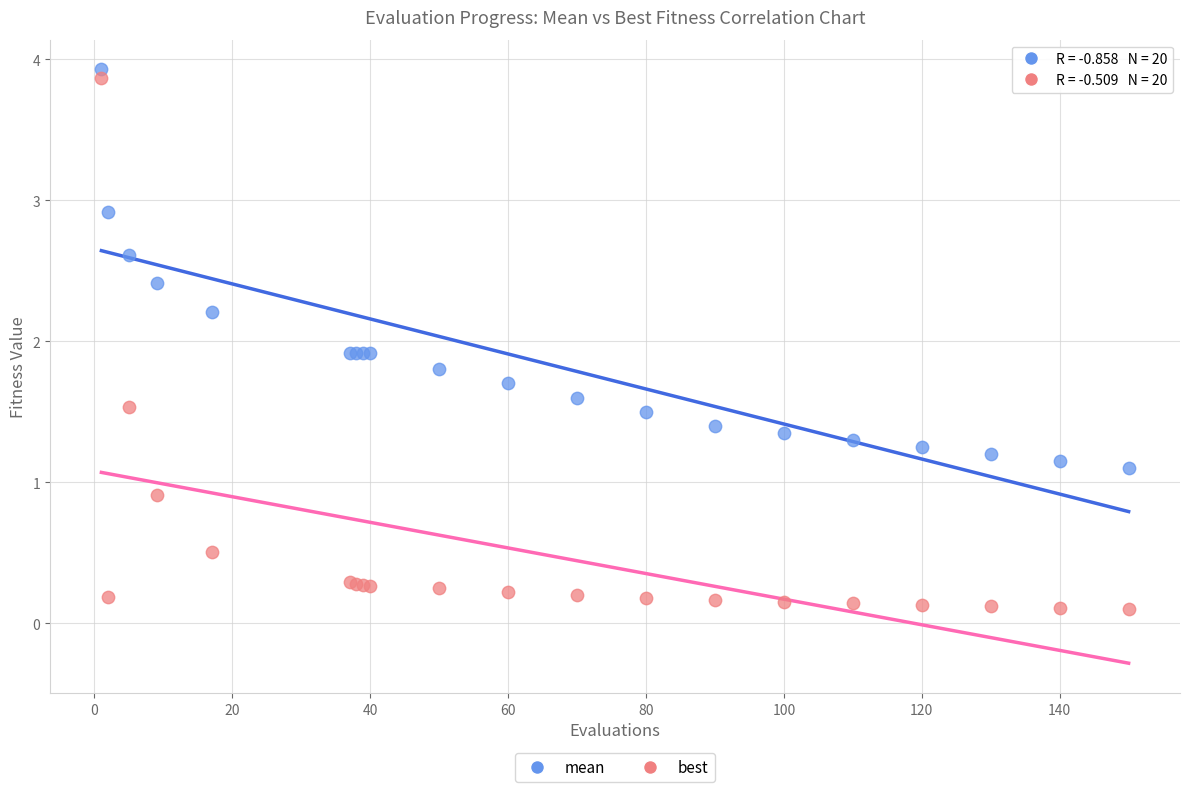

Which series contains the lowest Y value?

best